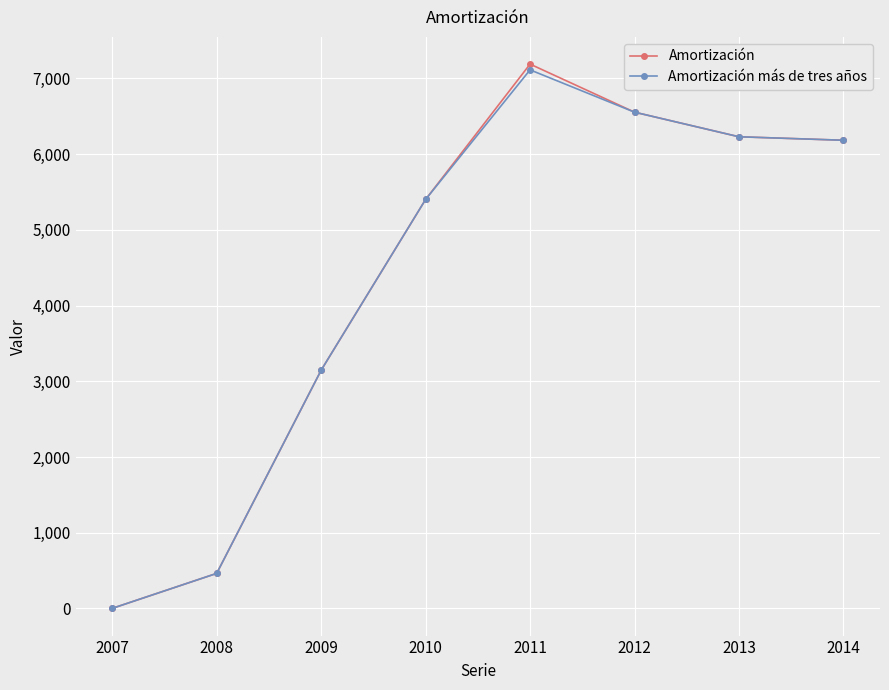

What are all the series names shown in the legend?

Amortización, Amortización más de tres años